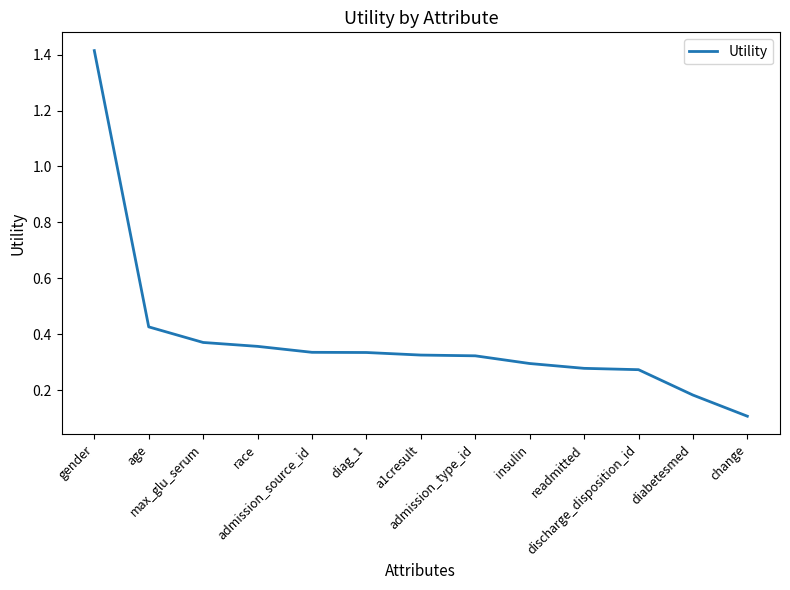

At which category does the chart reach its minimum across all series?

change